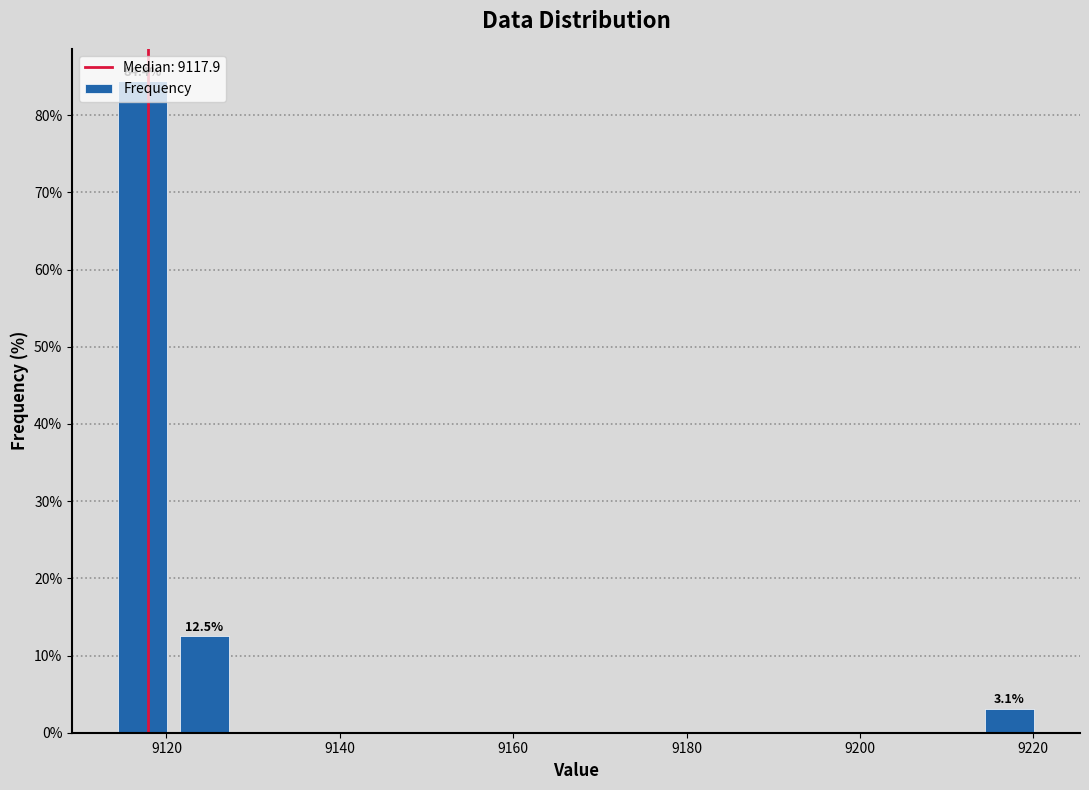

Read against the x-axis, roughly where is the centre of the tallest bar?

9118